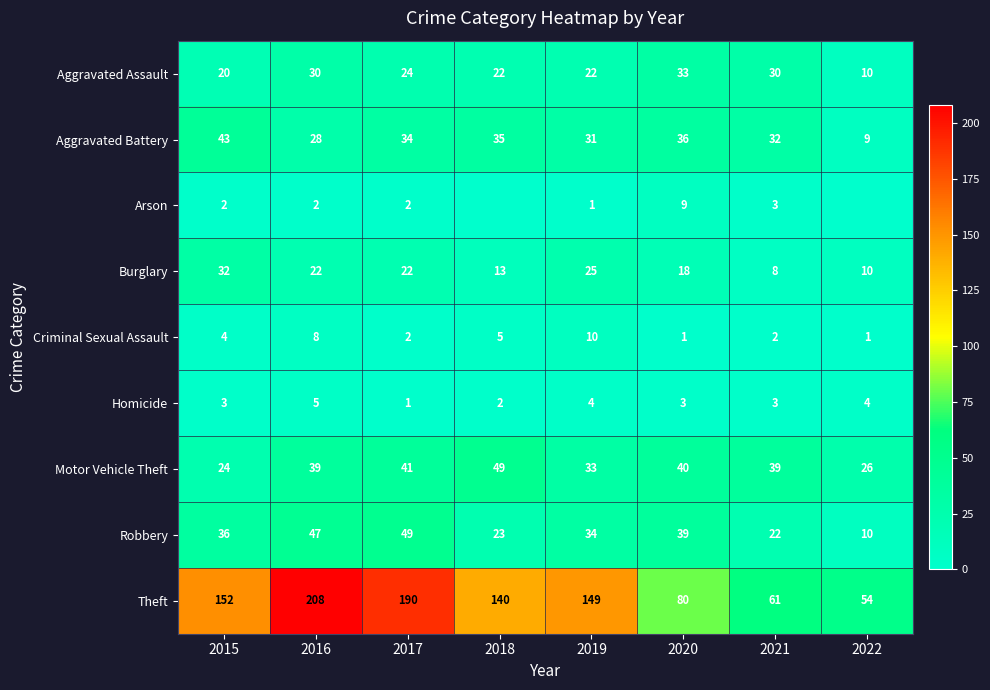

Is it true that Robbery equals 13 at 2021?

False